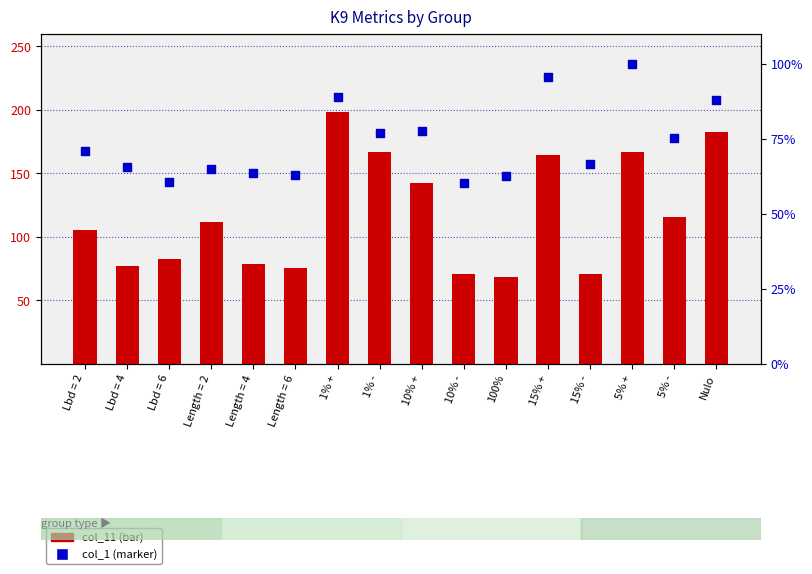

Which series has the largest total across all categories?

col_11